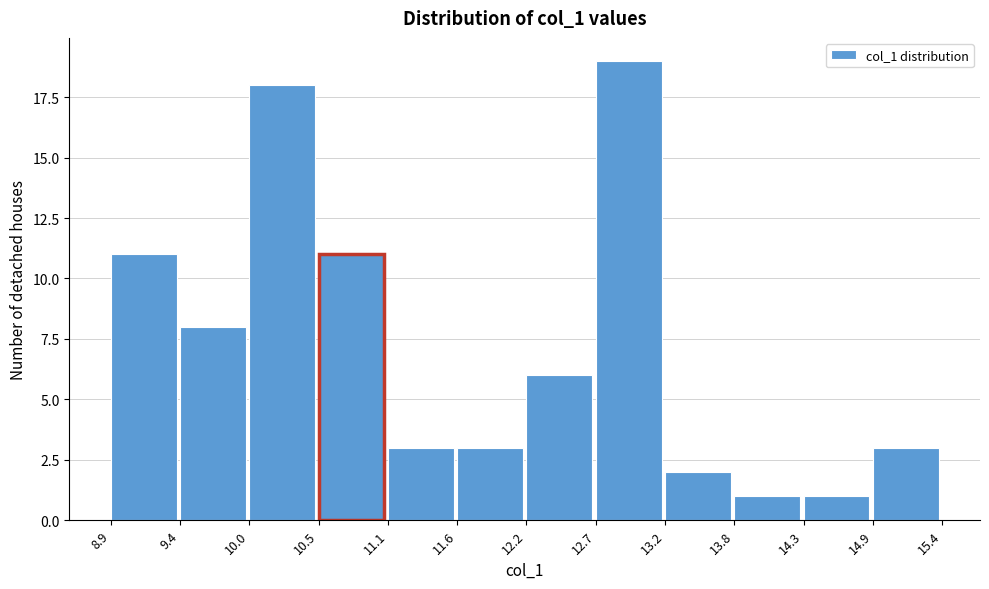

Reading left to right, transcribe this chart: for each bar, give the range it covers on the x-axis and its height. The values are not printed on the chart, so give them approximately, as read against the axis.

8.9 to 9.4: 11
9.4 to 10.0: 8
10.0 to 10.5: 18
10.5 to 11.1: 11
11.1 to 11.6: 3
11.6 to 12.2: 3
12.2 to 12.7: 6
12.7 to 13.2: 19
13.2 to 13.8: 2
13.8 to 14.3: 1
14.3 to 14.9: 1
14.9 to 15.4: 3